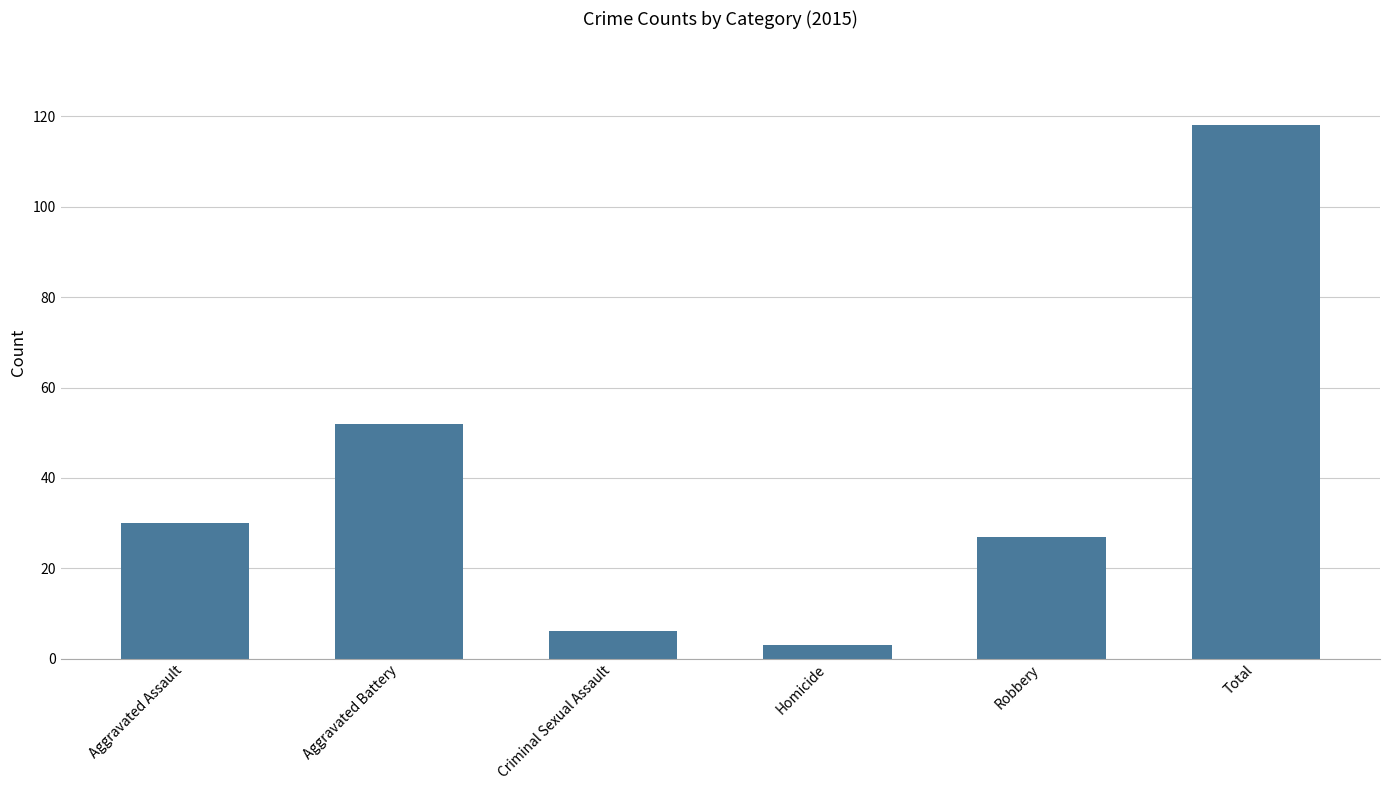

The chart shows a value of 42 at Aggravated Assault. True or false?

False